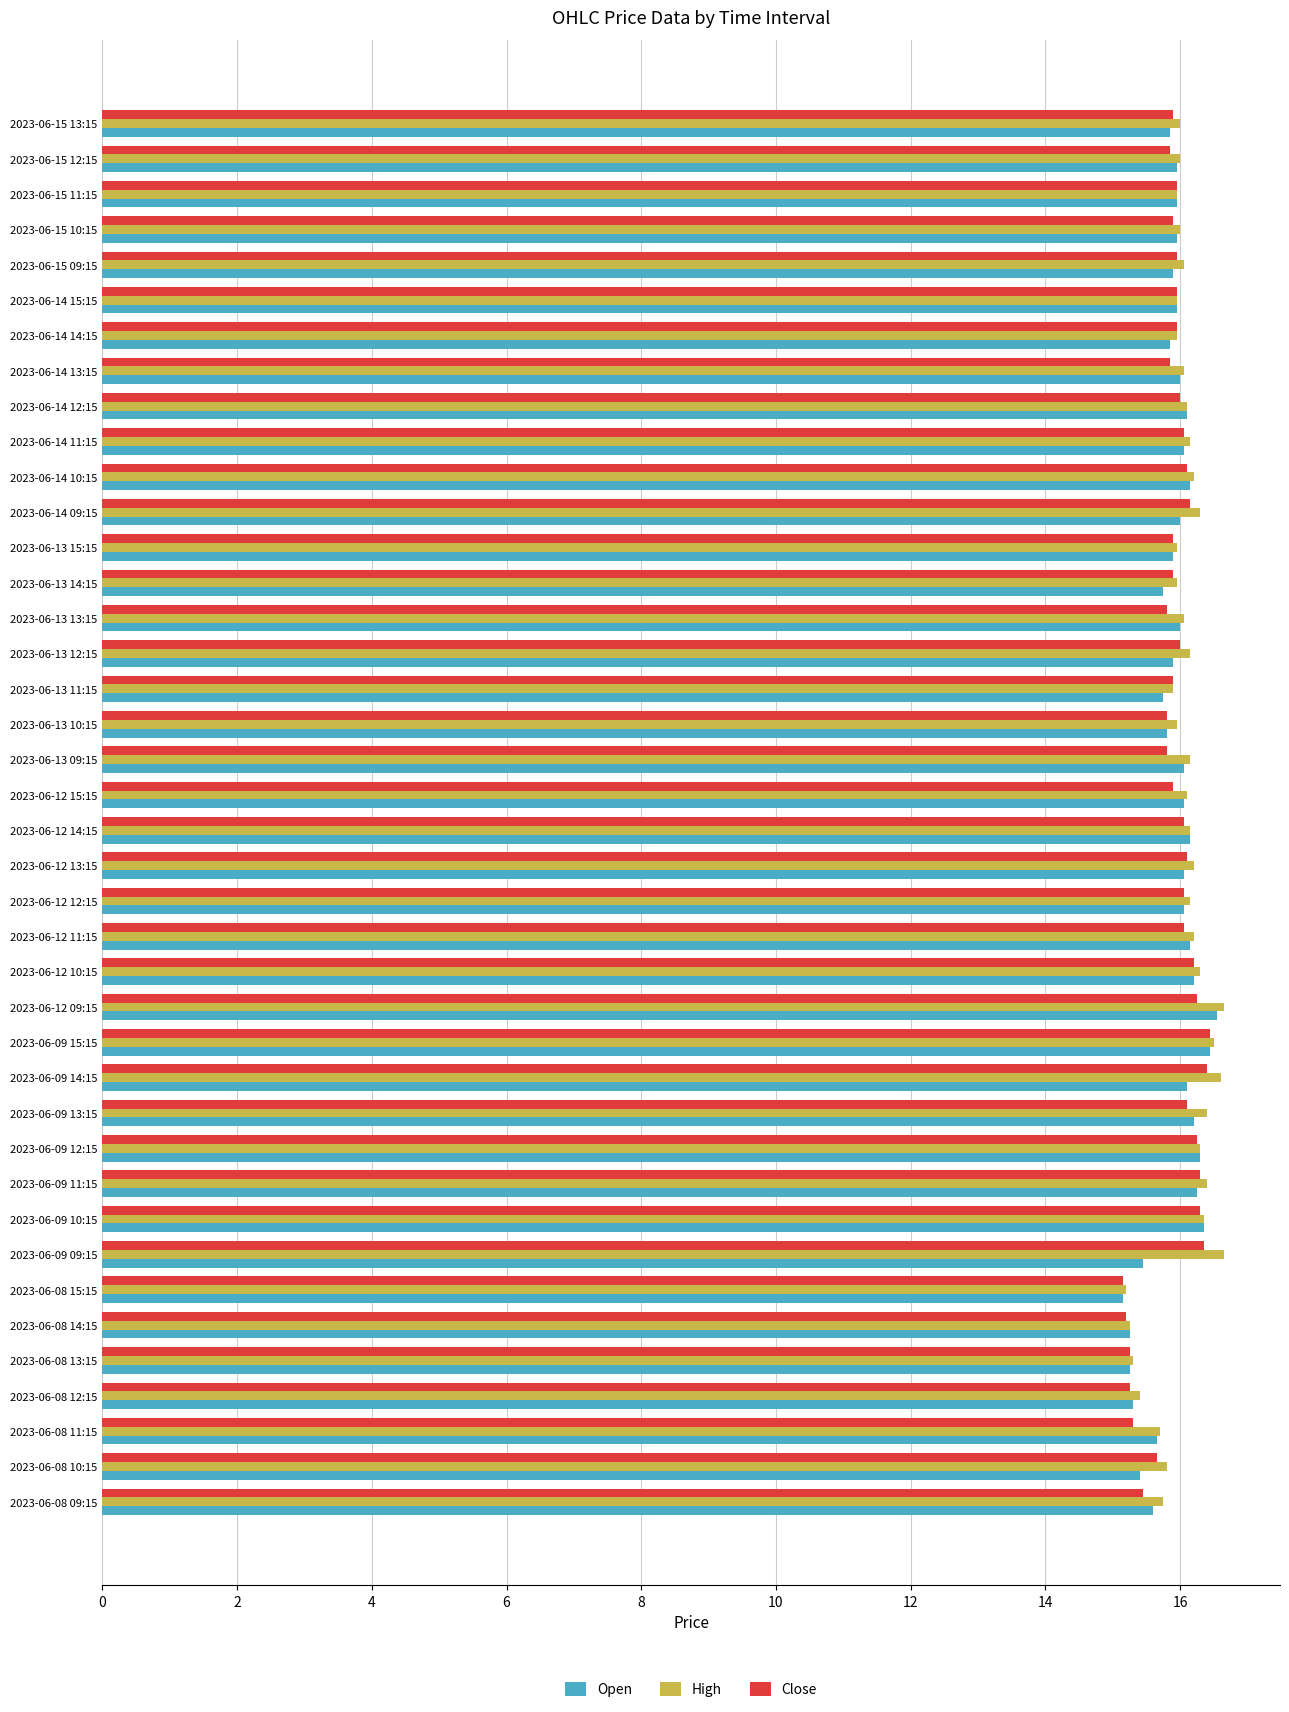

What is the total value across all series at 2023-06-15 09:15?

47.9